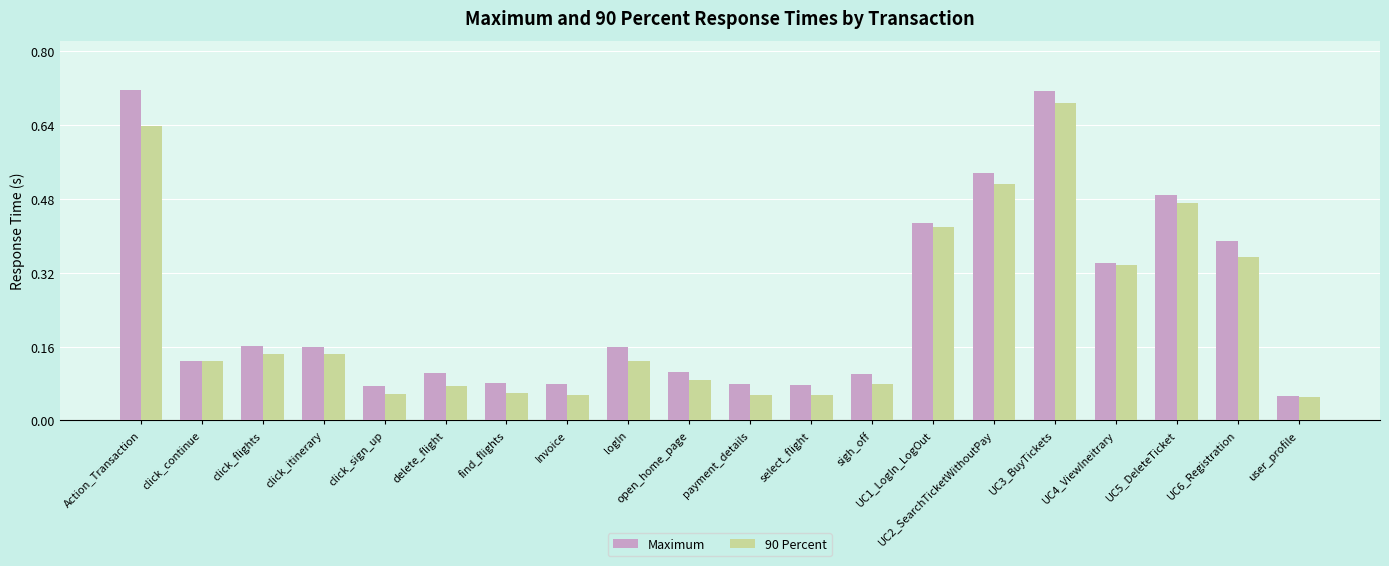

At which category is the sum across all series the highest?

UC3_BuyTickets